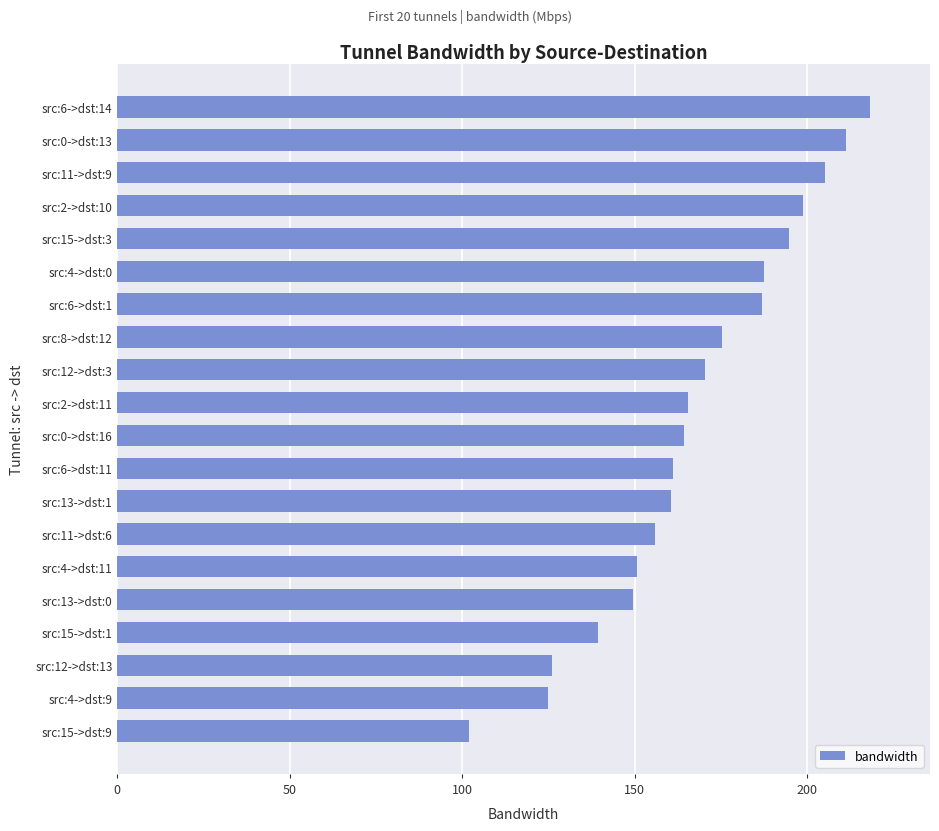

What is the minimum value shown in the chart?

101.9